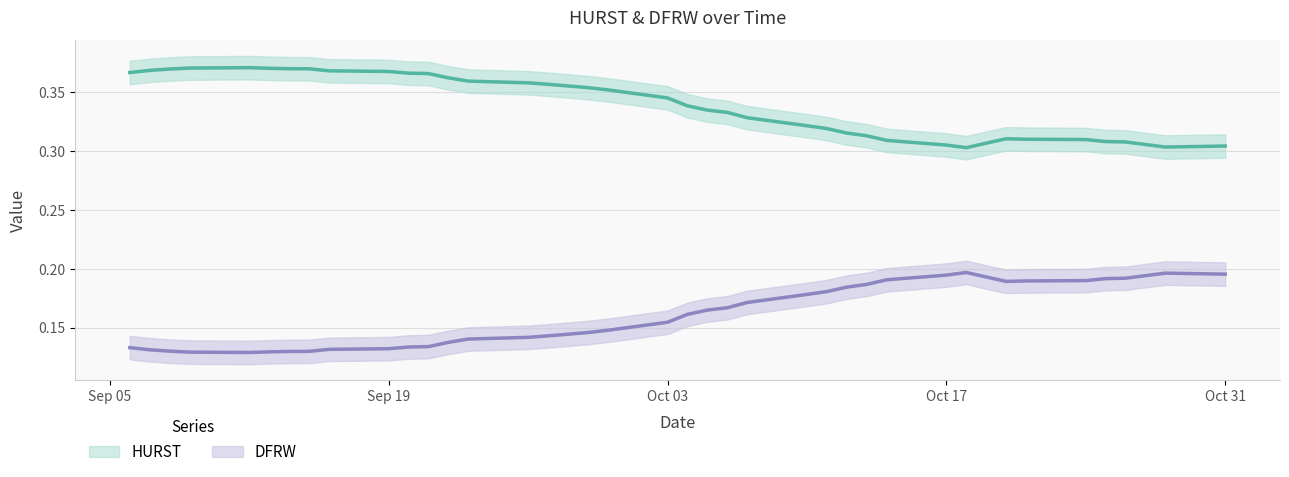

Reading left to right, extract all data points from this chart.

HURST: 0.4	0.4	0.4	0.4	0.4	0.4	0.4	0.4	0.4	0.4	0.4	0.4	0.4	0.4	0.4	0.4	0.4	0.4	0.4	0.3	0.3	0.3	0.3	0.3	0.3	0.3	0.3	0.3	0.3	0.3	0.3	0.3	0.3	0.3	0.3	0.3	0.3	0.3	0.3	0.3
DFRW: 0.1	0.1	0.1	0.1	0.1	0.1	0.1	0.1	0.1	0.1	0.1	0.1	0.1	0.1	0.1	0.1	0.1	0.1	0.1	0.2	0.2	0.2	0.2	0.2	0.2	0.2	0.2	0.2	0.2	0.2	0.2	0.2	0.2	0.2	0.2	0.2	0.2	0.2	0.2	0.2